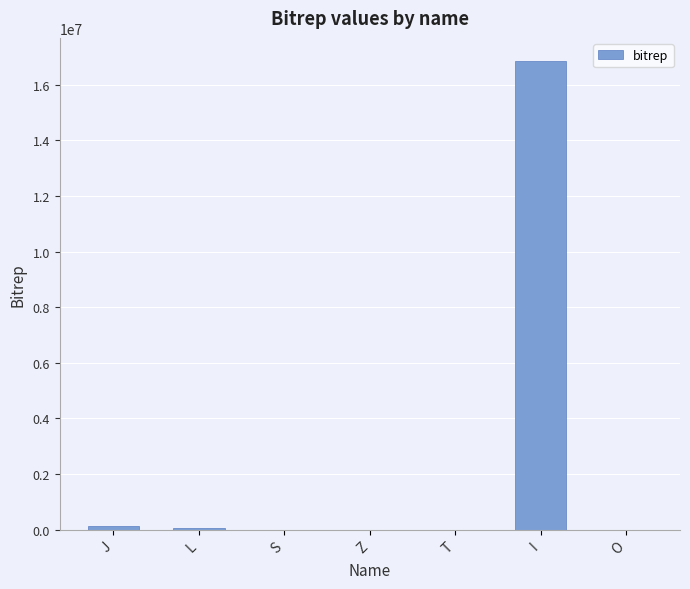

Where does the data first go above 1794?

J